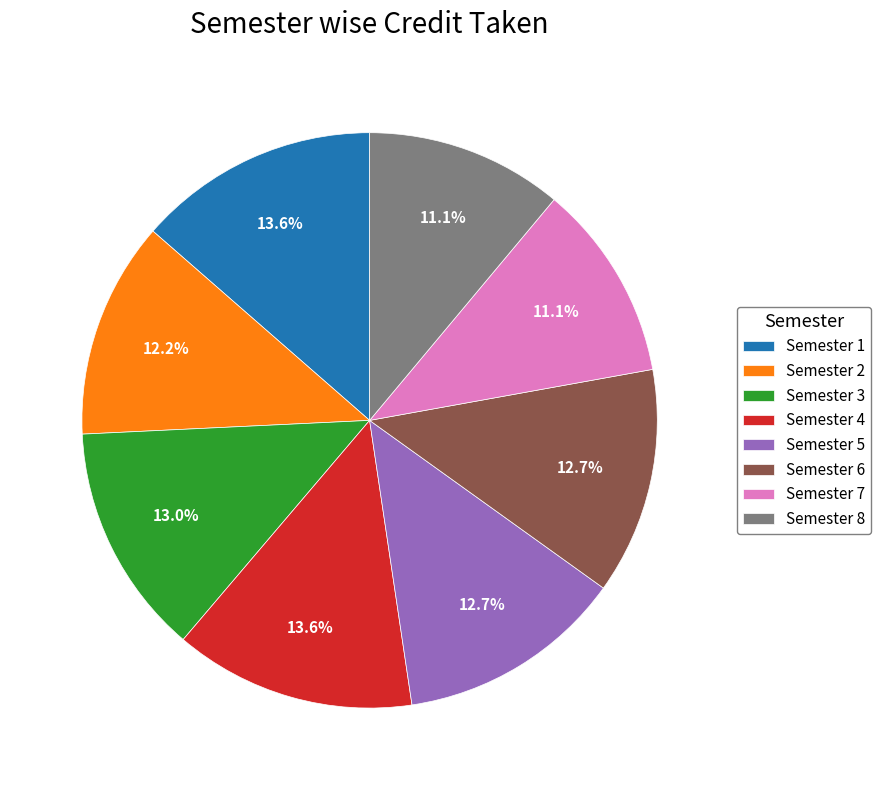

How many segments does this pie chart have?

8